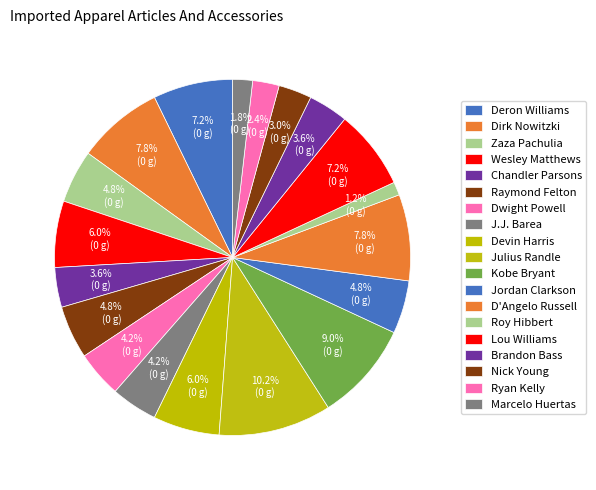

What percentage is the Jordan Clarkson slice, to the nearest percent?

5%